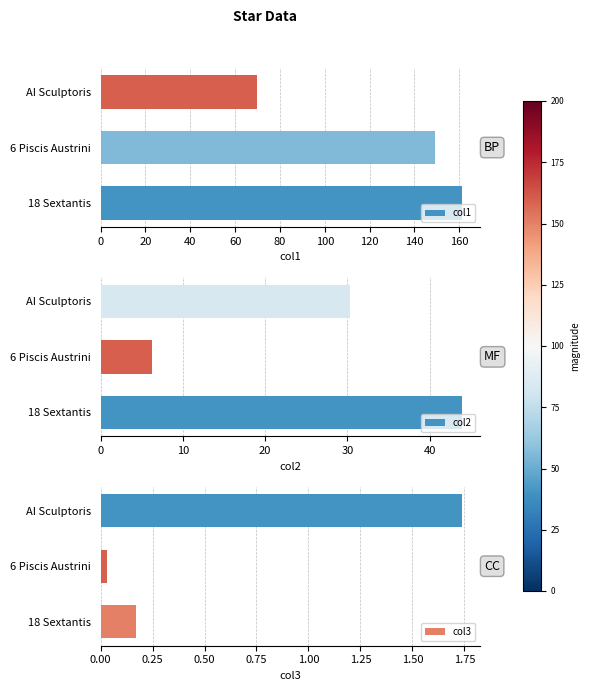

What is the value of the col1 bar at the 1st from the left?

161.3